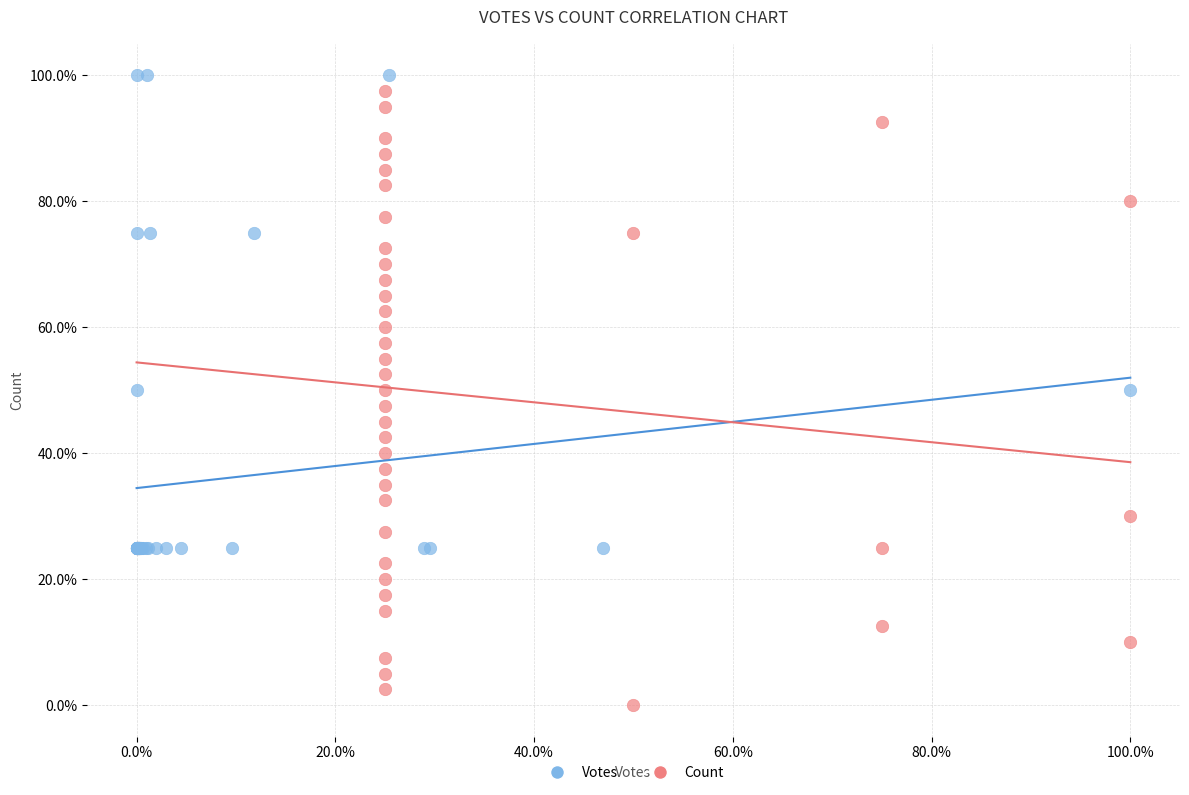

Which series reaches the minimum Y coordinate?

Count